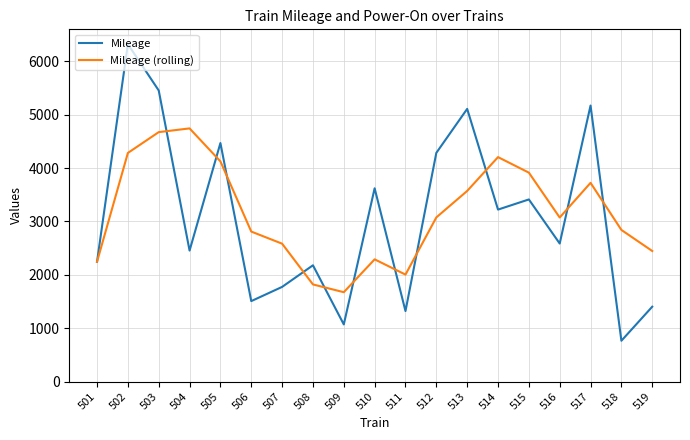

Where is the first local minimum for Mileage?

504